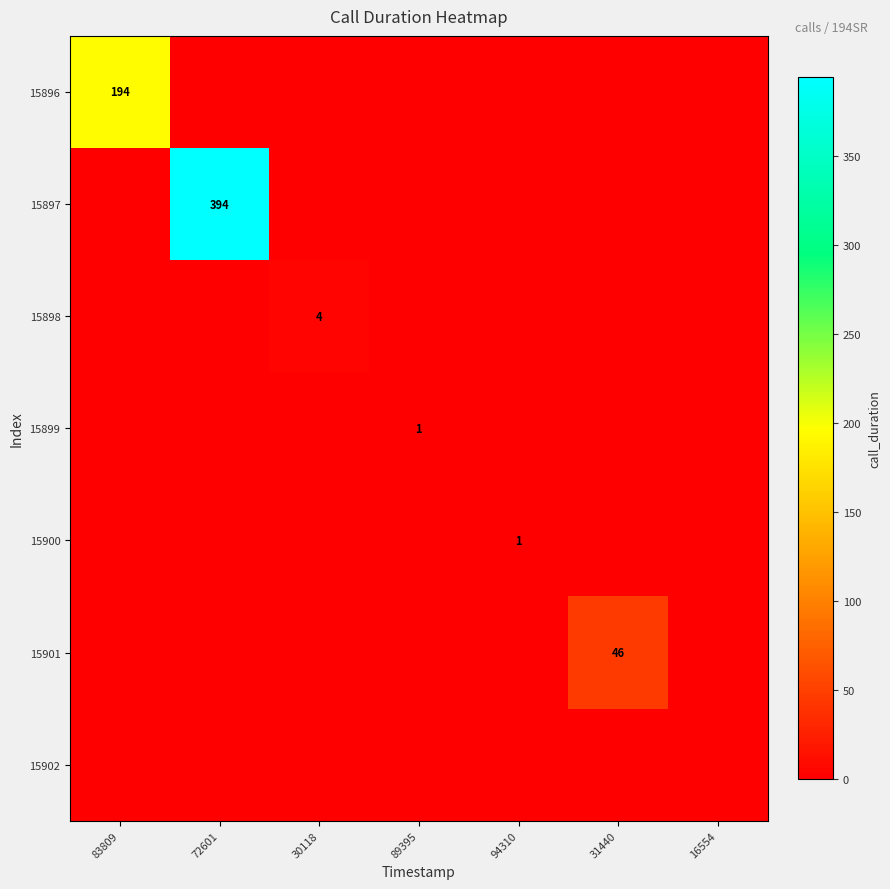

The 15902 series shows 0 at 30118. True or false?

True